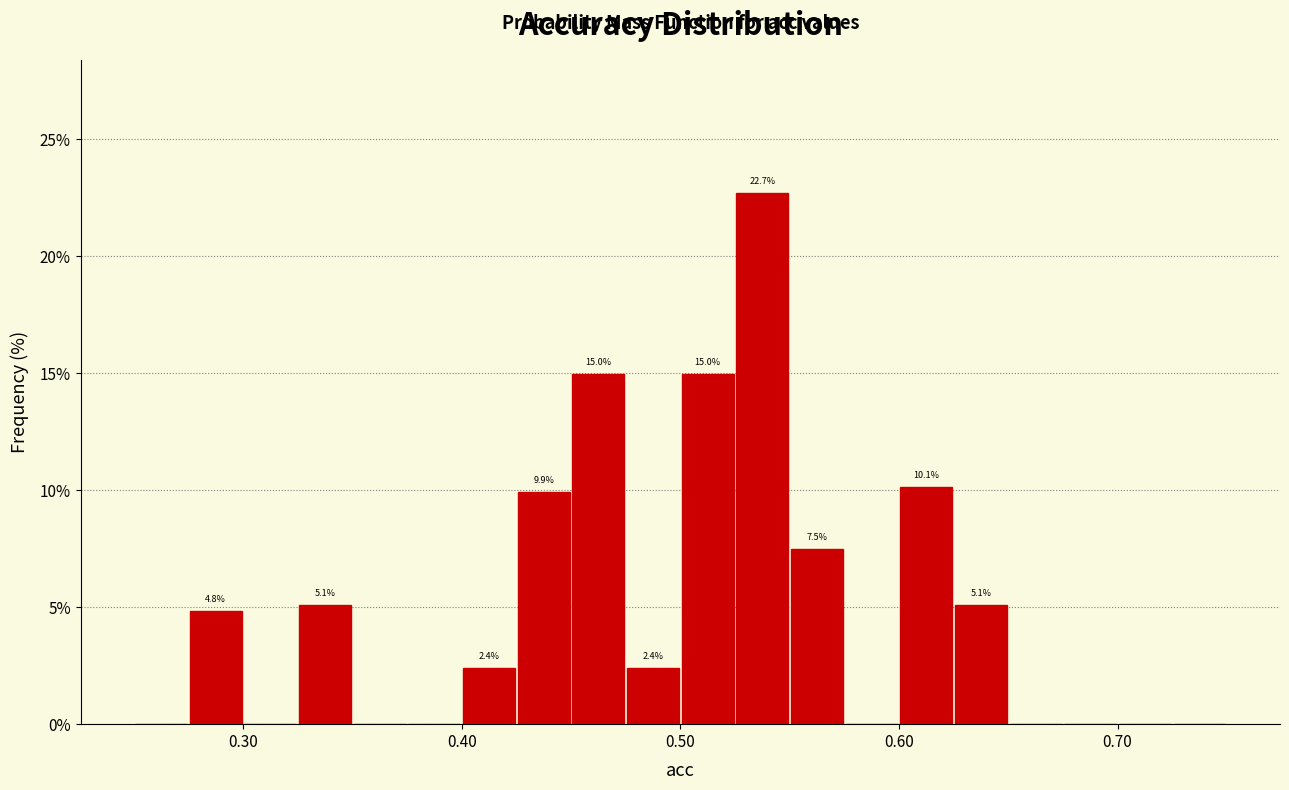

Read against the x-axis, roughly where is the centre of the tallest bar?

0.54